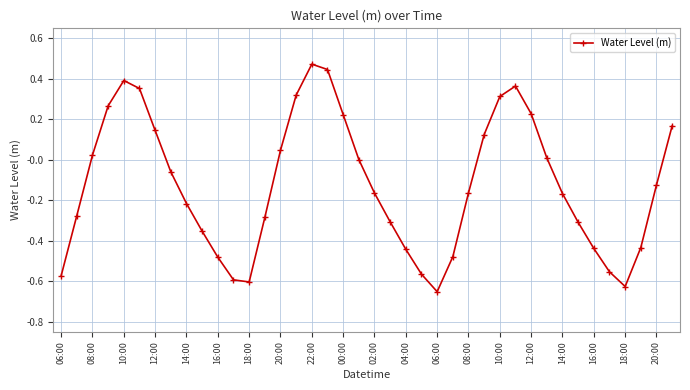

What is the difference between the second highest and second lowest values?

1.1